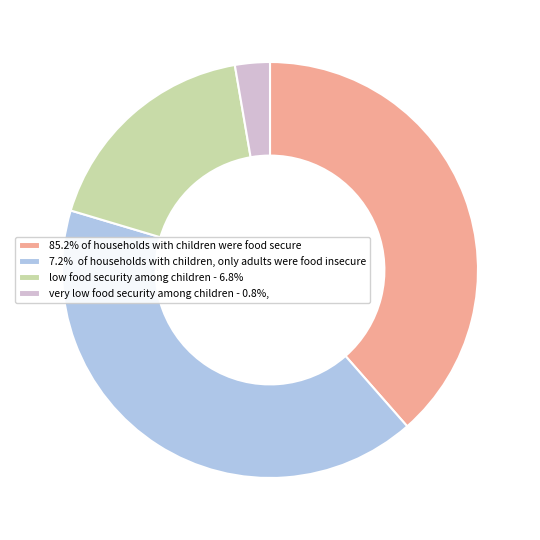

Is 85.2% of households with children were food secure the majority of the pie?

No